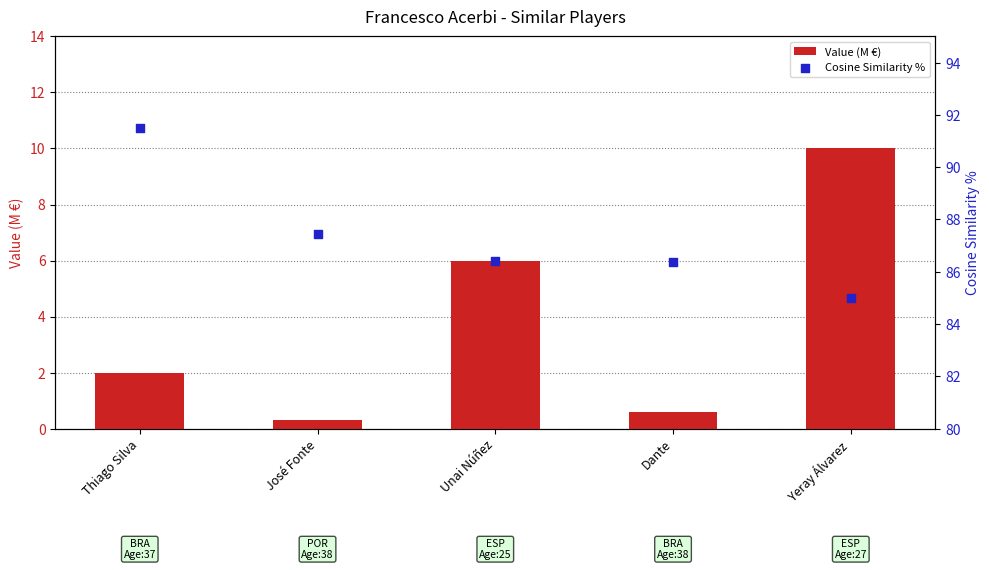

At how many categories does at least one series exceed 87?

2